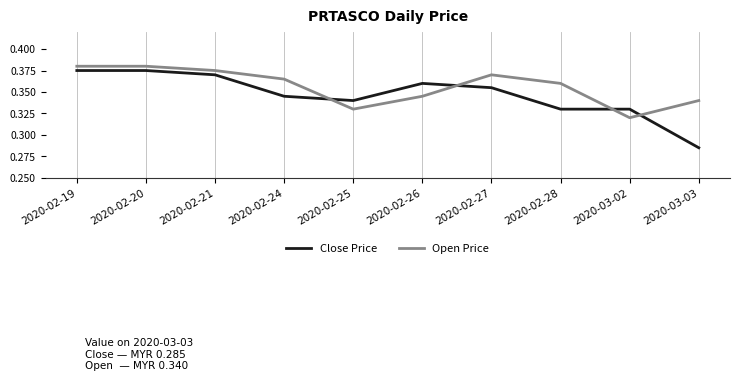

At which category does the chart reach its minimum across all series?

2020-03-03